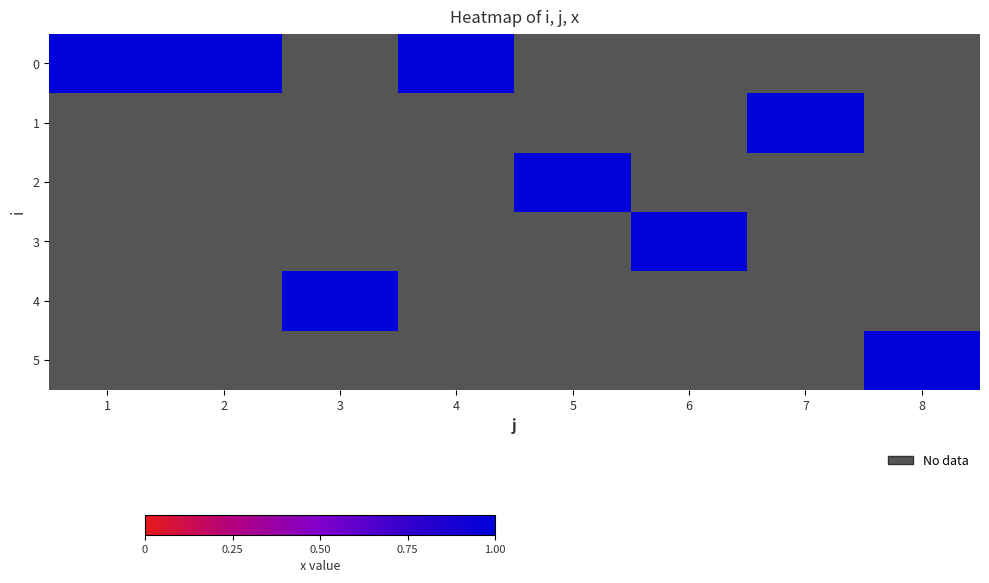

What is the total value across all series at 1?

1